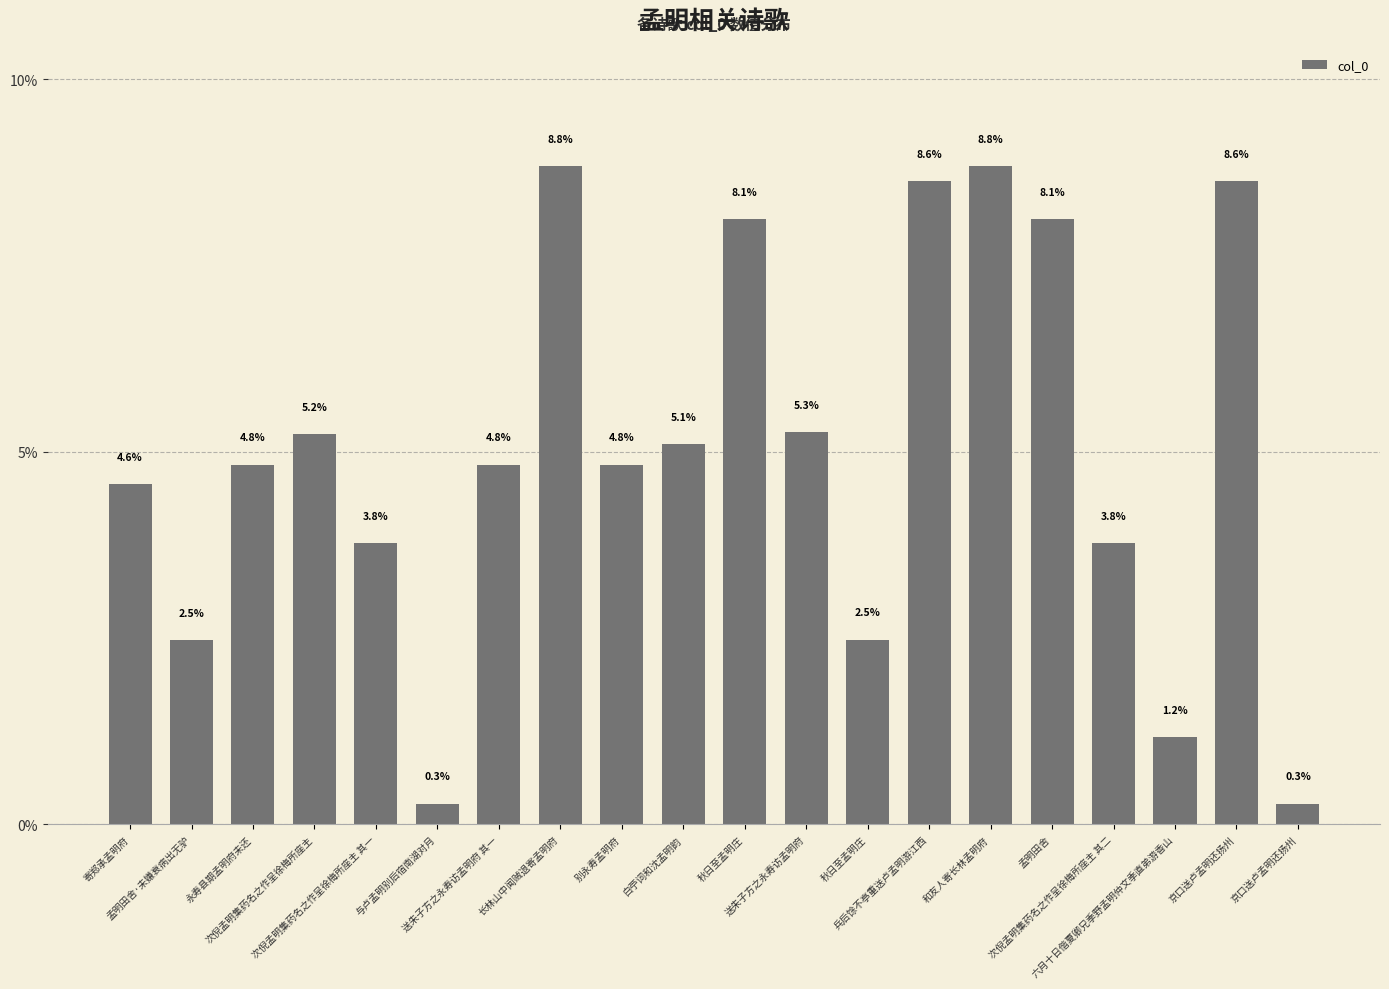

What is the sum of all values?

100.0